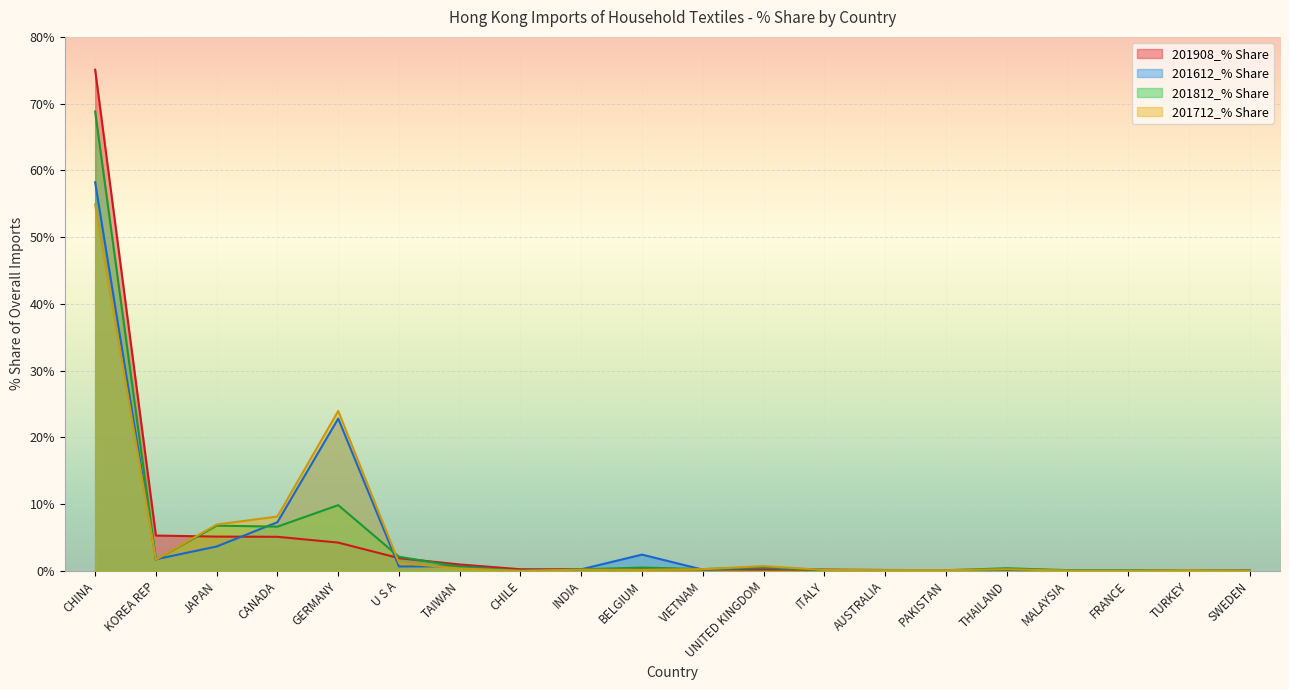

What is the greatest value displayed?

75.1